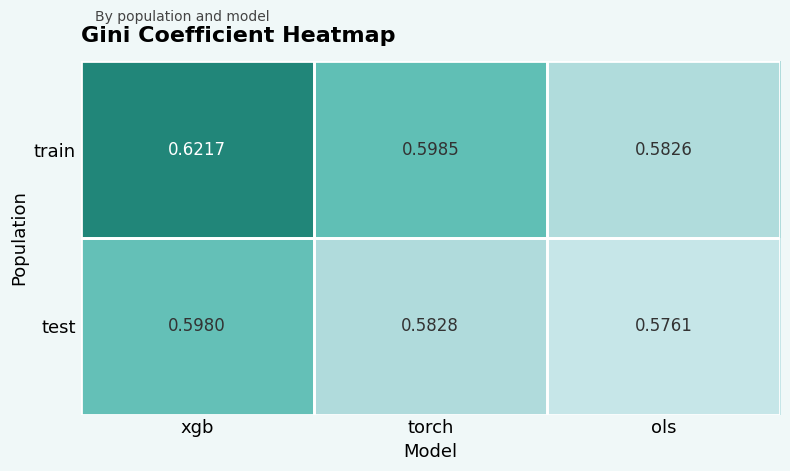

Which category has the highest value across all series?

xgb